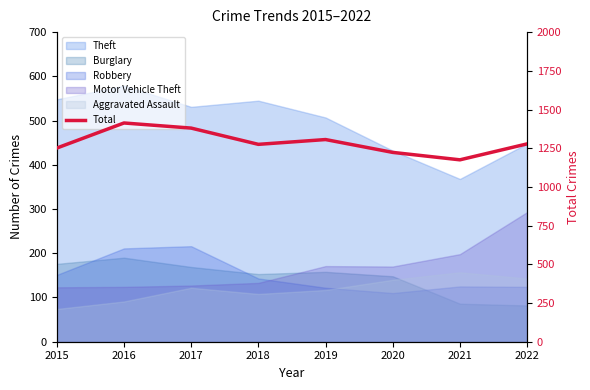

How many lines are shown in the chart?

1